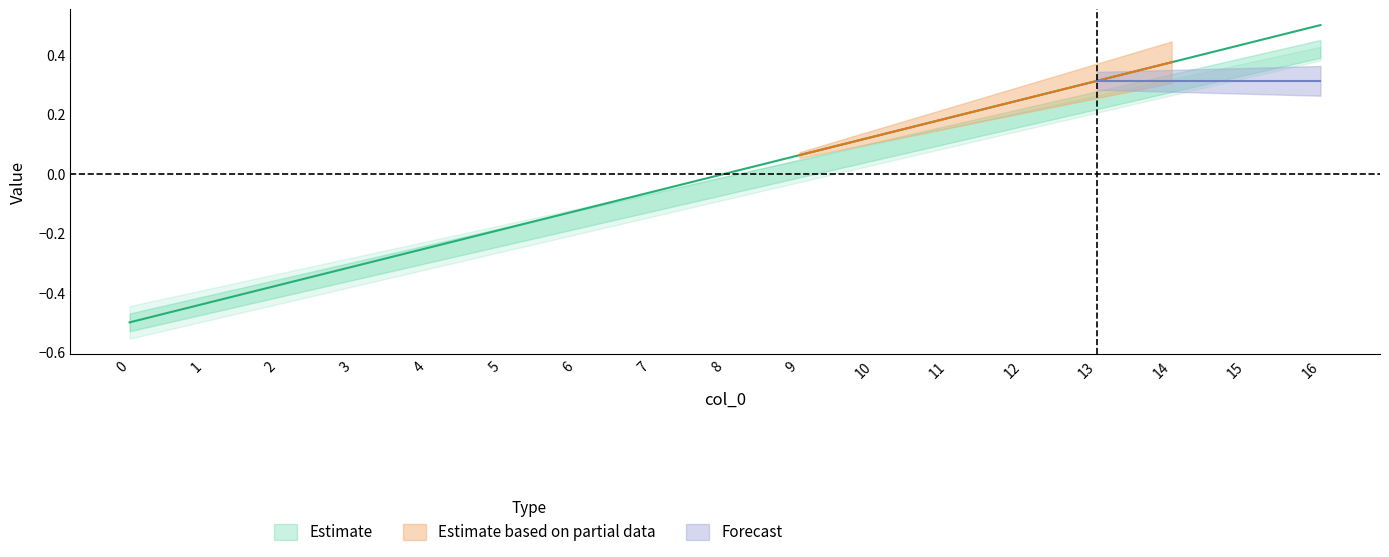

What is the maximum value shown in the chart?

0.5